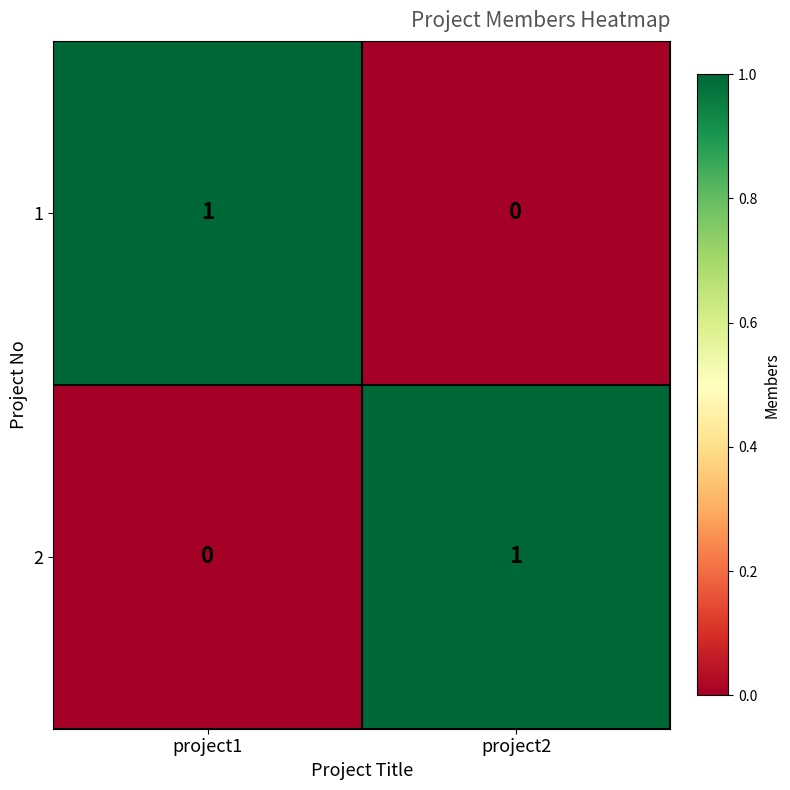

Which category has the lowest value in the 1 series?

project2